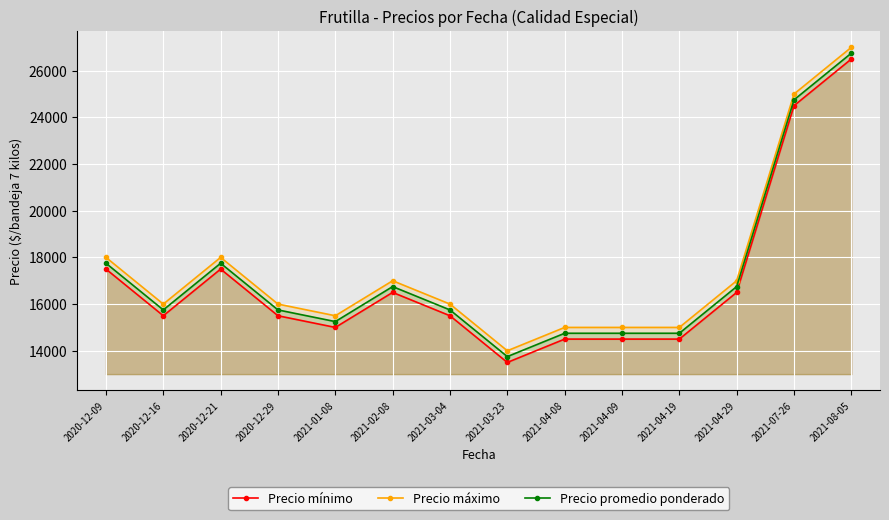

Where does the Precio promedio ponderado series first go above 15750?

2020-12-09